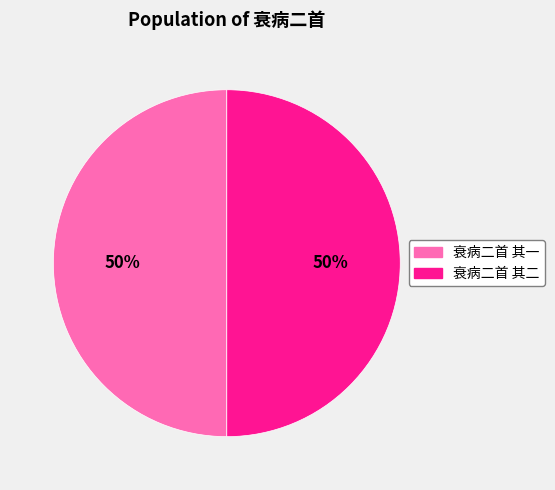

Is it true that 衰病二首 其二 is 50% of the pie?

True